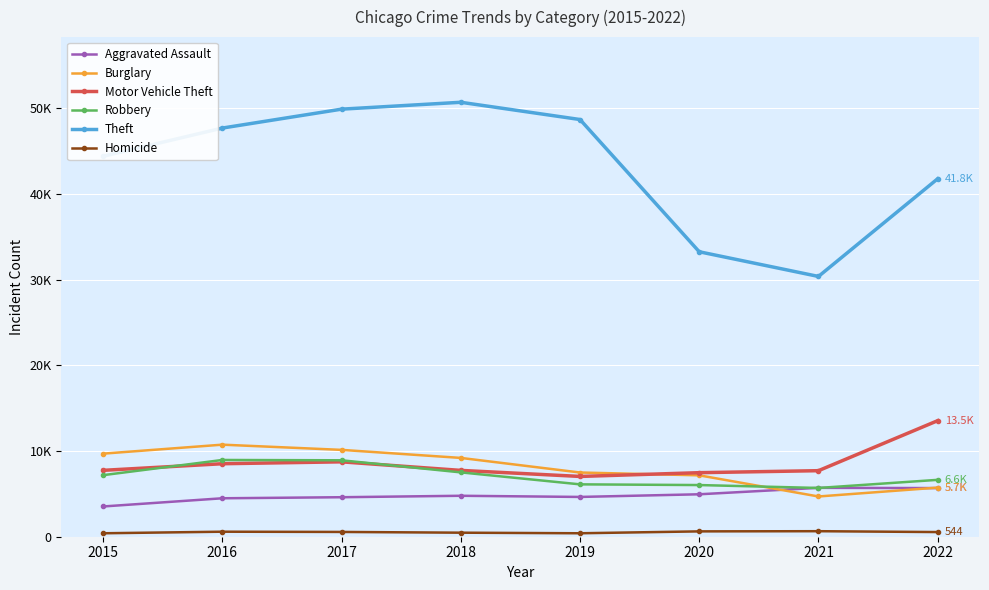

How many intersections are there between Robbery and Motor Vehicle Theft?

2